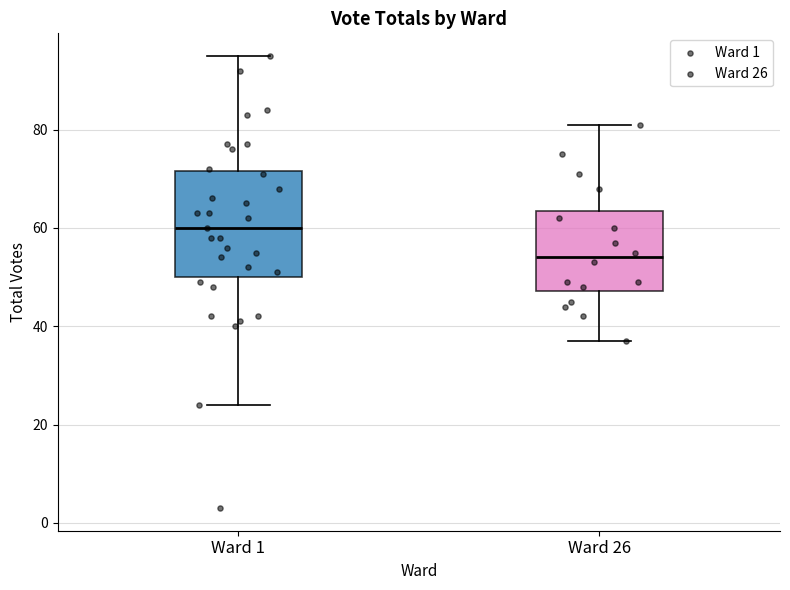

Comparing the boxes themselves (not the whiskers), which one is the tallest?

Ward 1